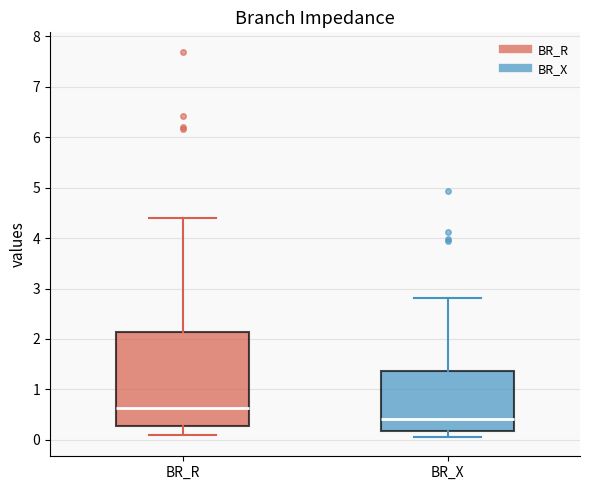

Reading left to right, transcribe this box plot: for each box, give where its median line is, the range the box spans, and where its two whiskers end, as read against the y-axis. The values are not printed on the chart, so give them approximately, as read against the axis.

BR_R: median 0.6, box 0.3 to 2.1, whiskers 0.1 to 4.4
BR_X: median 0.4, box 0.2 to 1.4, whiskers 0.1 to 2.8